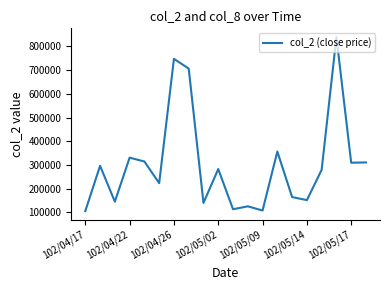

What is the difference between the second highest and minimum values?

642580